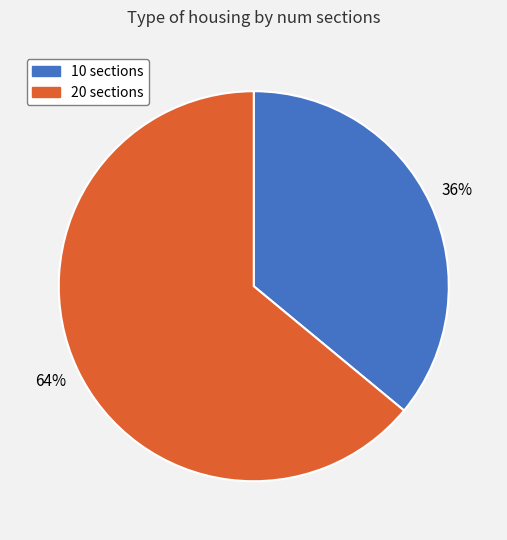

What is the largest slice in the pie chart?

20 sections